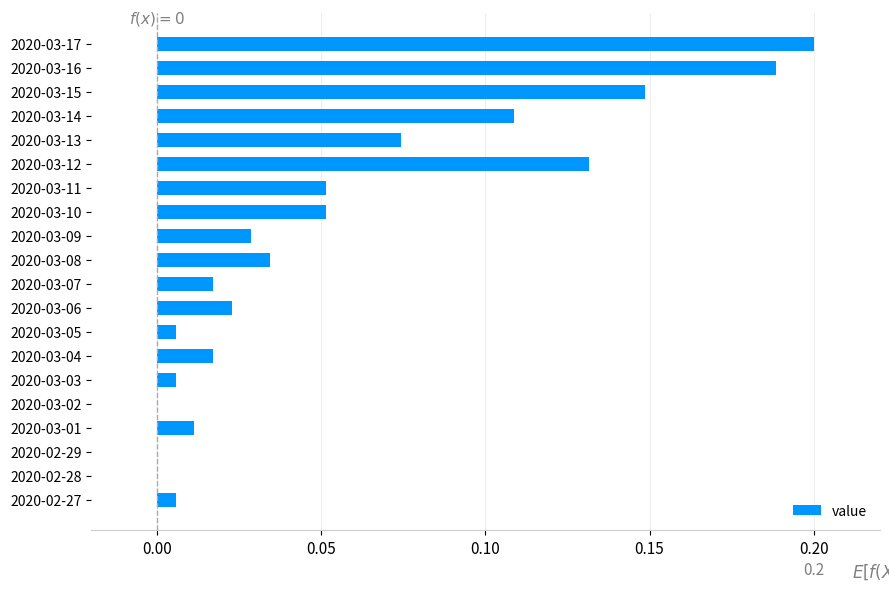

What is the sum of all values?

1.1